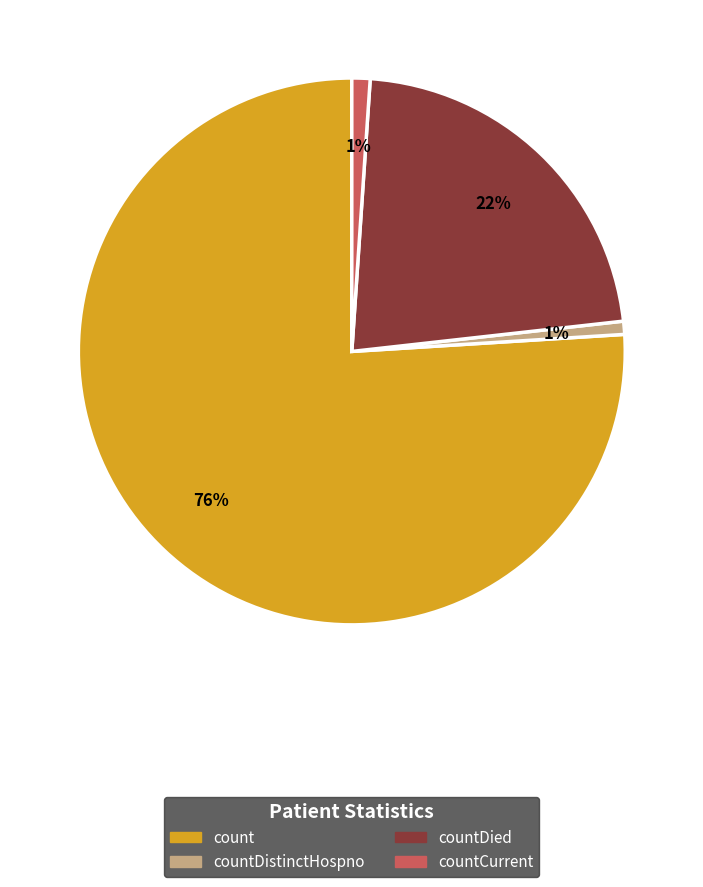

What is the majority slice?

count